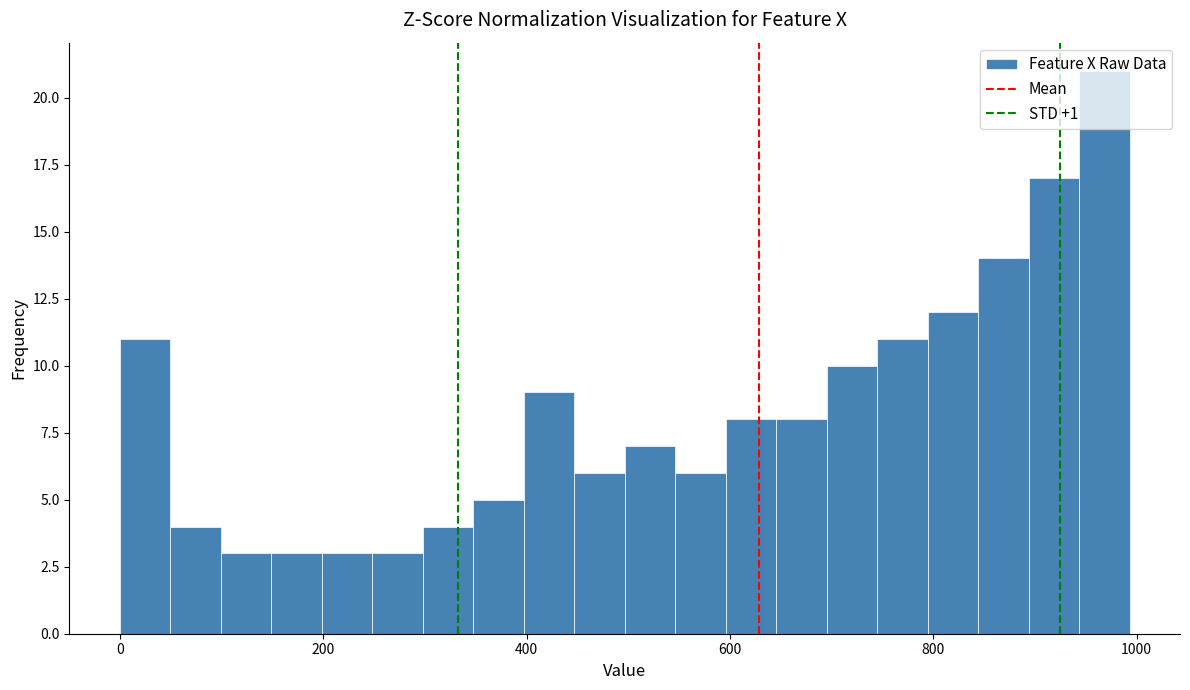

Read against the x-axis, roughly where is the centre of the tallest bar?

960